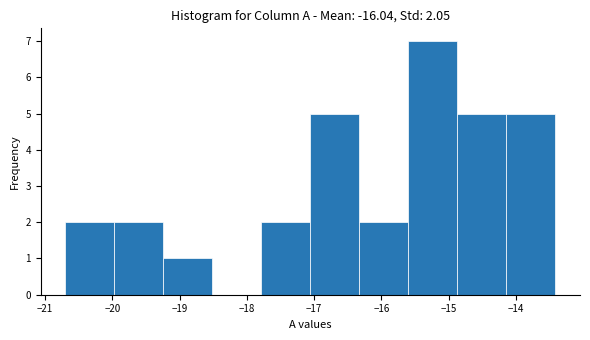

Reading left to right, transcribe this chart: for each bar, give the range it covers on the x-axis and its height. Neither the bar edges nor the heights are printed on the chart, so give them approximately, as read against the axes.

-20.7 to -20.0: 2
-20.0 to -19.2: 2
-19.2 to -18.5: 1
-18.5 to -17.8: 0
-17.8 to -17.1: 2
-17.1 to -16.3: 5
-16.3 to -15.6: 2
-15.6 to -14.9: 7
-14.9 to -14.1: 5
-14.1 to -13.4: 5